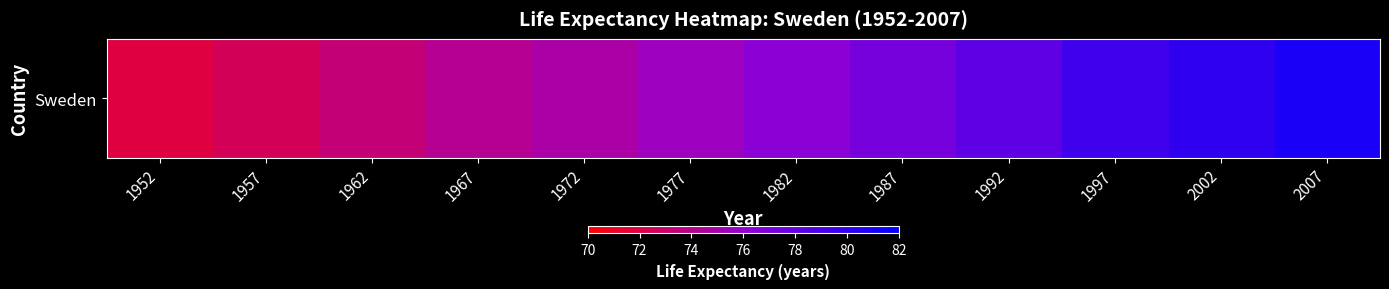

Between 1977 and 1962, which is larger?

1977